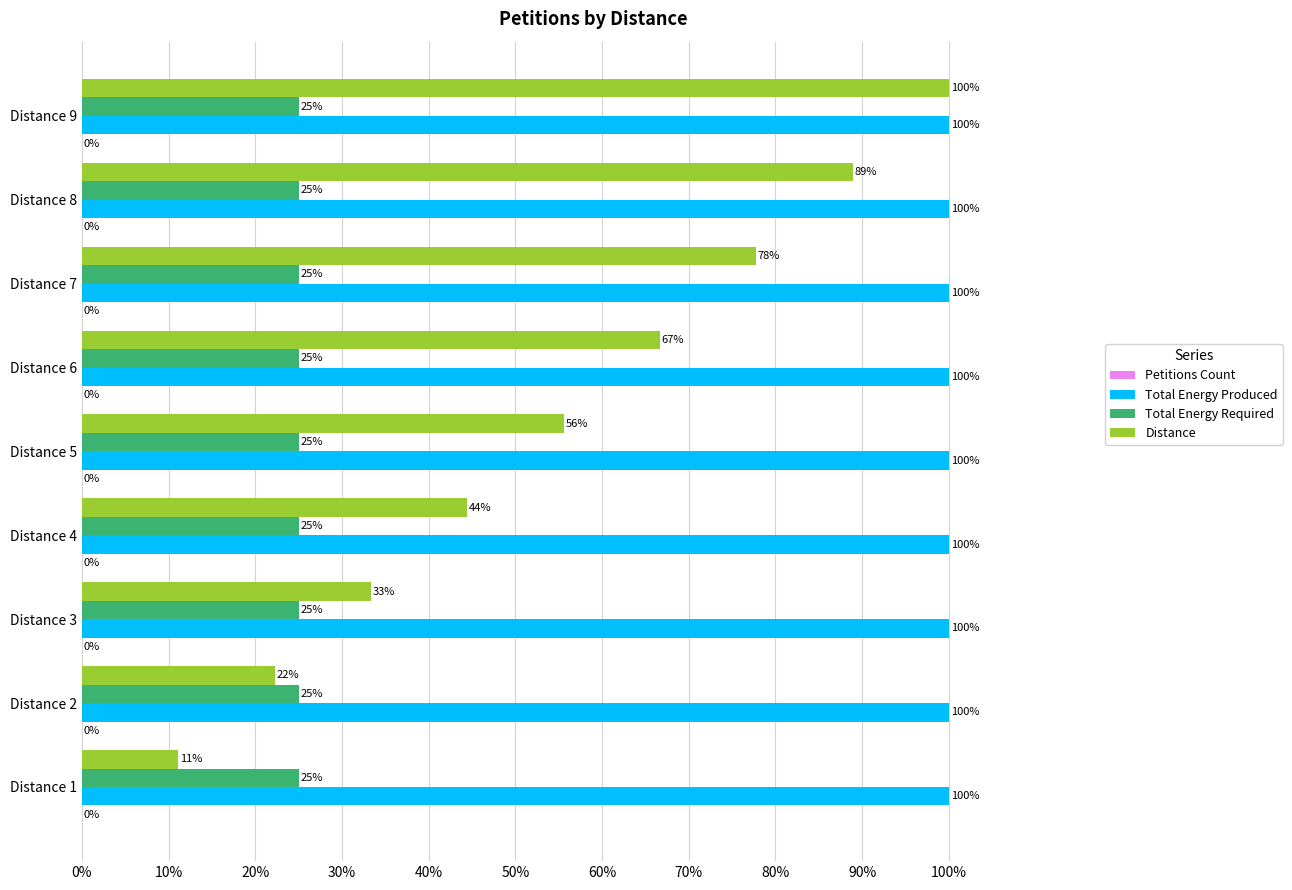

Does the chart contain stacked bars?

No